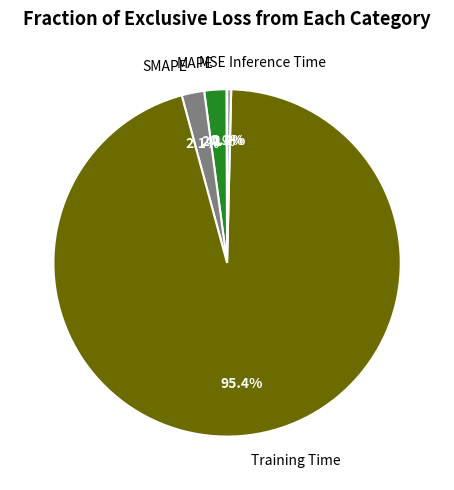

To the nearest percent, what is the difference between the Inference Time and Training Time slice percentages?

95%